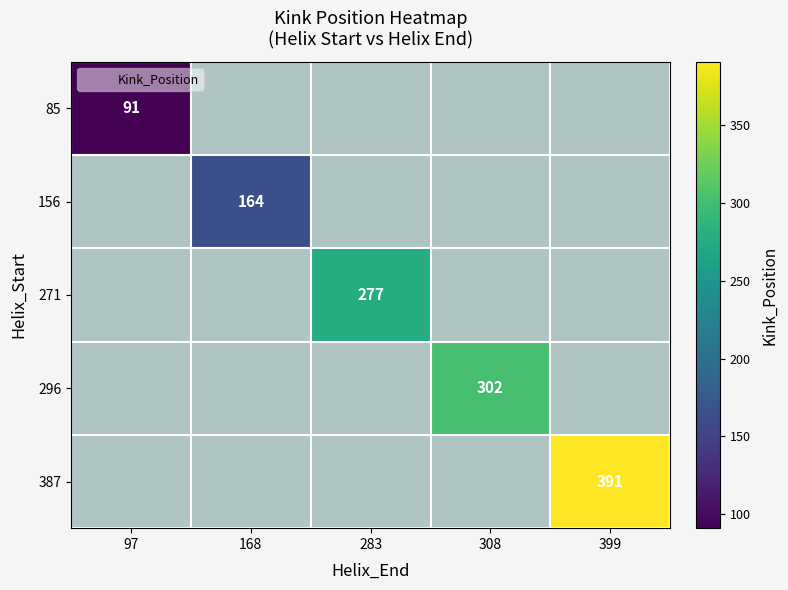

Which series has the largest range (max minus min)?

85